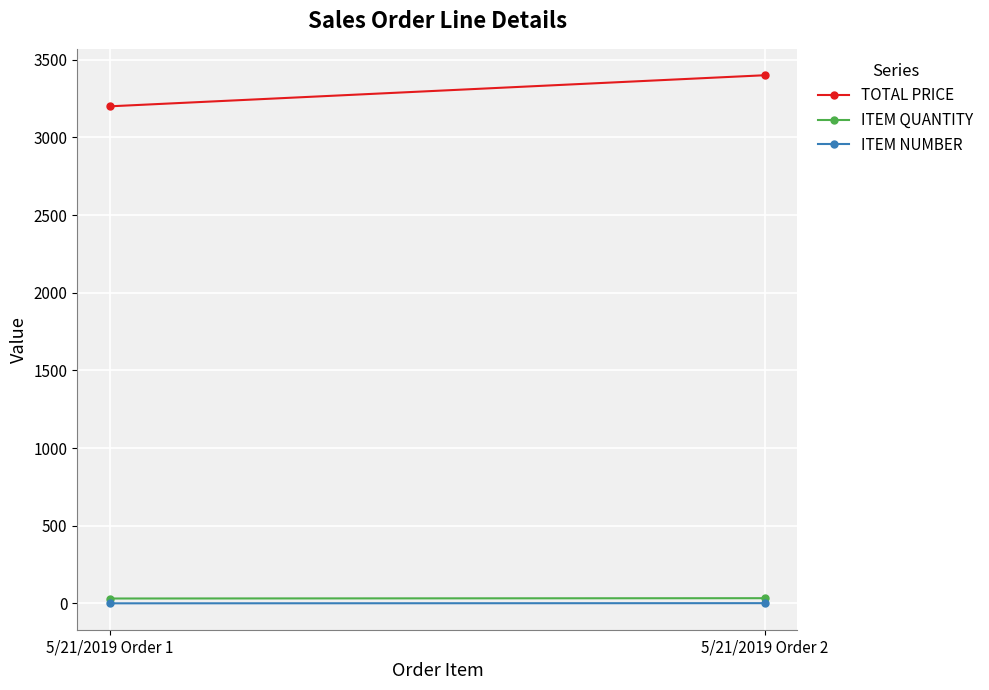

Between 5/21/2019 Order 2 and 5/21/2019 Order 1, which is larger?

5/21/2019 Order 2